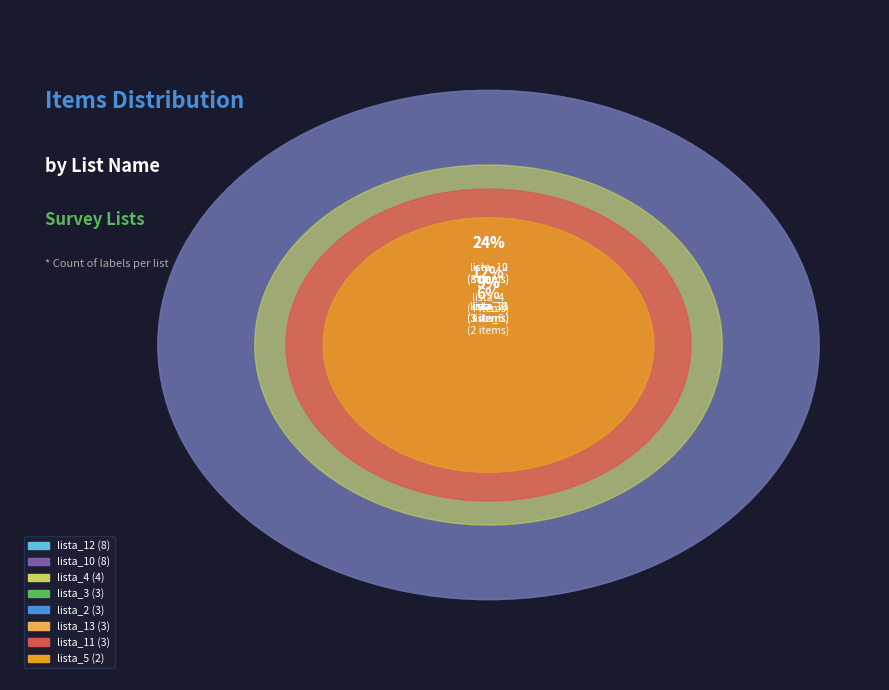

What is the change in value from lista_2 to lista_4?

+1